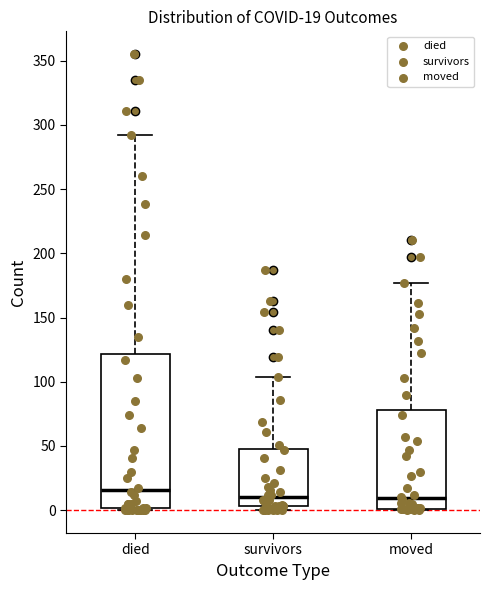

Which box is the tallest, from its lower edge to its upper edge?

died